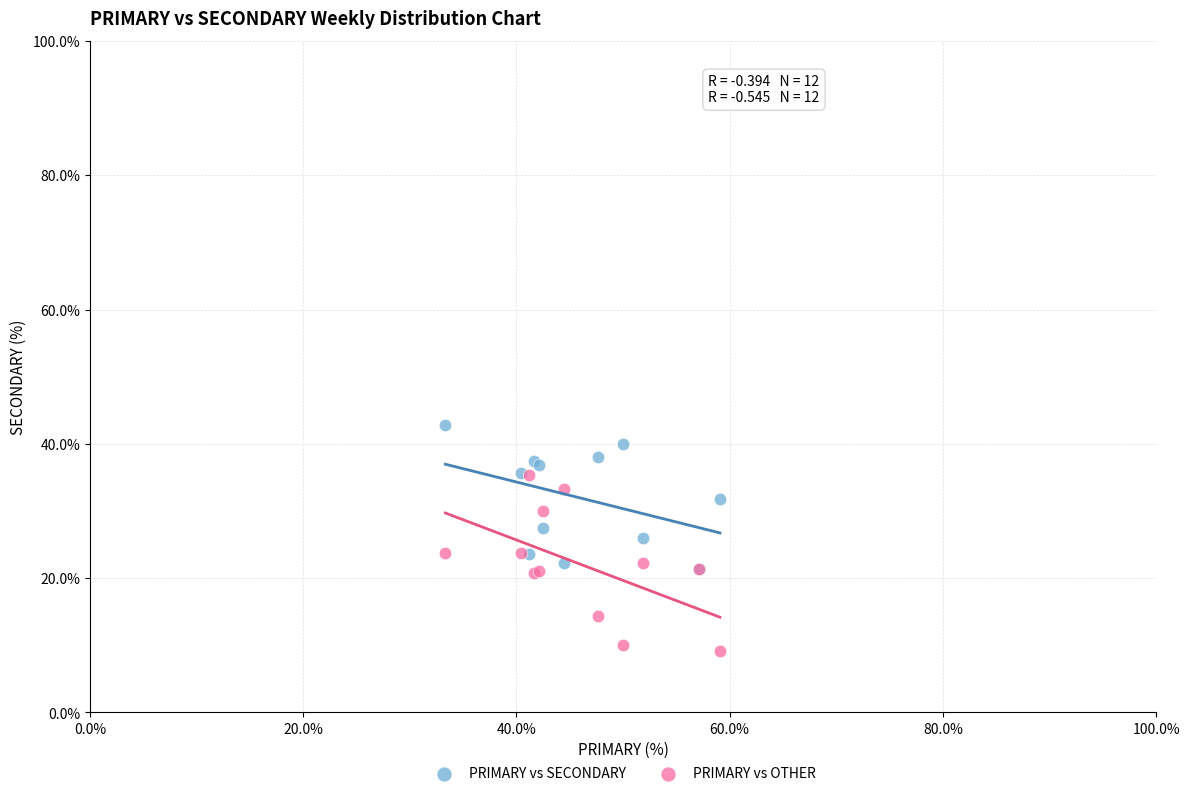

Which series contains the lowest Y value?

PRIMARY vs OTHER